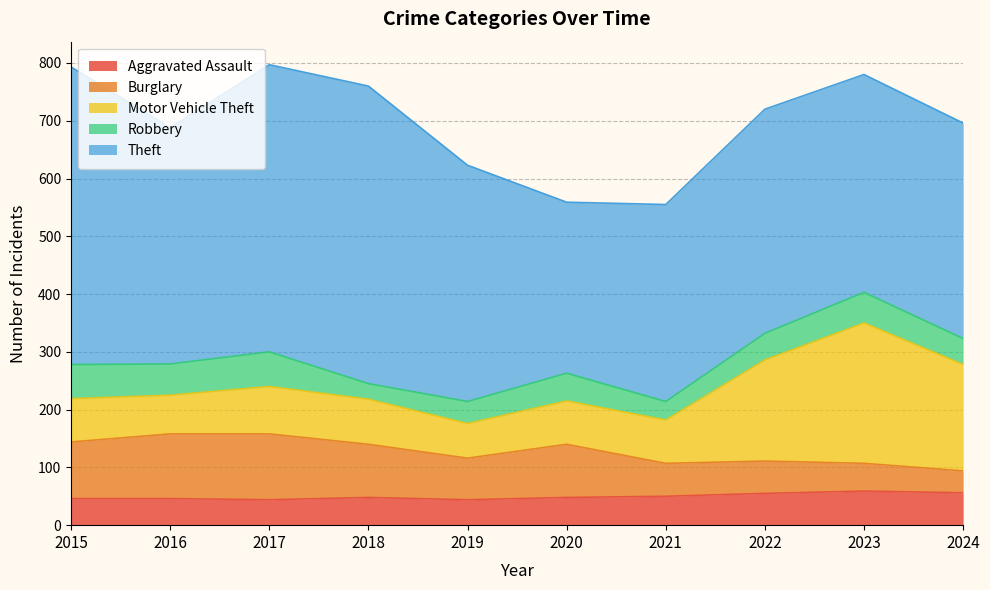

What are all the series names shown in the legend?

Aggravated Assault, Burglary, Motor Vehicle Theft, Robbery, Theft